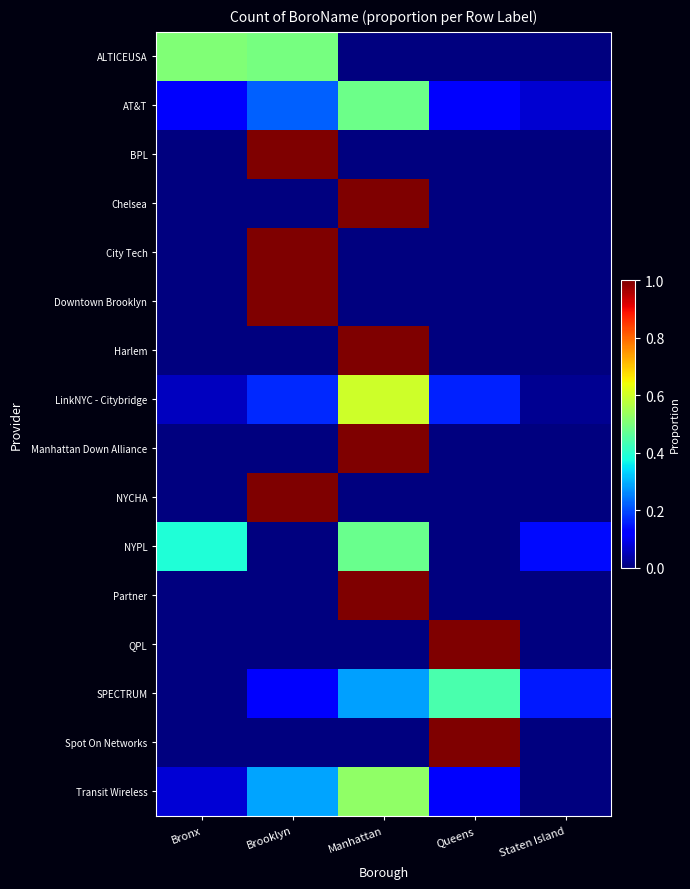

Reading left to right, extract all data points from this chart.

ALTICEUSA: Bronx=0.5	Brooklyn=0.5	Manhattan=0.0	Queens=0.0	Staten Island=0.0
AT&T: Bronx=0.1	Brooklyn=0.2	Manhattan=0.5	Queens=0.1	Staten Island=0.1
BPL: Bronx=0.0	Brooklyn=1.0	Manhattan=0.0	Queens=0.0	Staten Island=0.0
Chelsea: Bronx=0.0	Brooklyn=0.0	Manhattan=1.0	Queens=0.0	Staten Island=0.0
City Tech: Bronx=0.0	Brooklyn=1.0	Manhattan=0.0	Queens=0.0	Staten Island=0.0
Downtown Brooklyn: Bronx=0.0	Brooklyn=1.0	Manhattan=0.0	Queens=0.0	Staten Island=0.0
Harlem: Bronx=0.0	Brooklyn=0.0	Manhattan=1.0	Queens=0.0	Staten Island=0.0
LinkNYC - Citybridge: Bronx=0.1	Brooklyn=0.2	Manhattan=0.6	Queens=0.2	Staten Island=0.0
Manhattan Down Alliance: Bronx=0.0	Brooklyn=0.0	Manhattan=1.0	Queens=0.0	Staten Island=0.0
NYCHA: Bronx=0.0	Brooklyn=1.0	Manhattan=0.0	Queens=0.0	Staten Island=0.0
NYPL: Bronx=0.4	Brooklyn=0.0	Manhattan=0.5	Queens=0.0	Staten Island=0.1
Partner: Bronx=0.0	Brooklyn=0.0	Manhattan=1.0	Queens=0.0	Staten Island=0.0
QPL: Bronx=0.0	Brooklyn=0.0	Manhattan=0.0	Queens=1.0	Staten Island=0.0
SPECTRUM: Bronx=0.0	Brooklyn=0.1	Manhattan=0.3	Queens=0.4	Staten Island=0.2
Spot On Networks: Bronx=0.0	Brooklyn=0.0	Manhattan=0.0	Queens=1.0	Staten Island=0.0
Transit Wireless: Bronx=0.1	Brooklyn=0.3	Manhattan=0.5	Queens=0.1	Staten Island=0.0